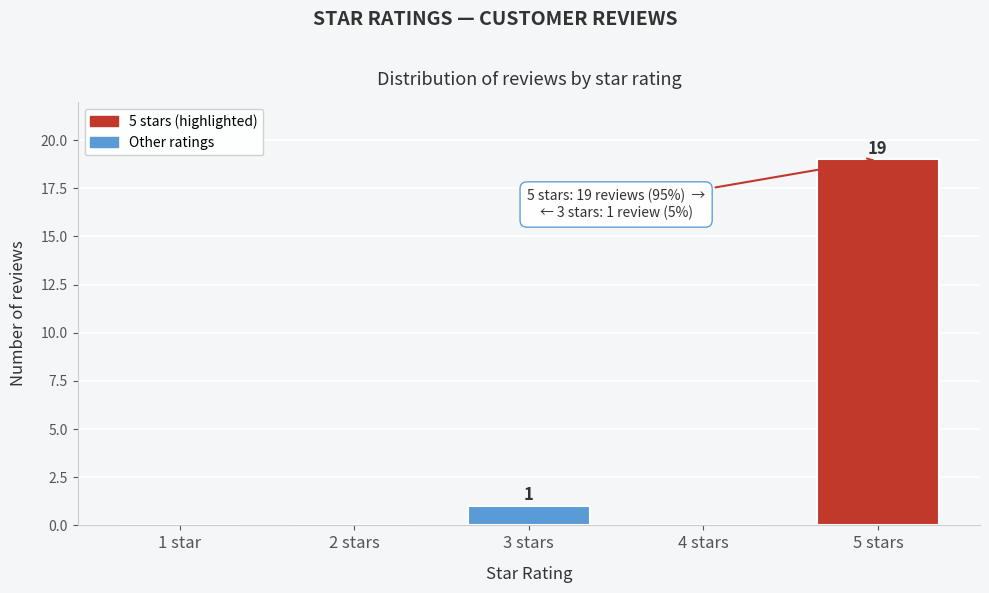

Reading left to right, transcribe all the data shown in this chart.

1 star=0	2 stars=0	3 stars=1	4 stars=0	5 stars=19